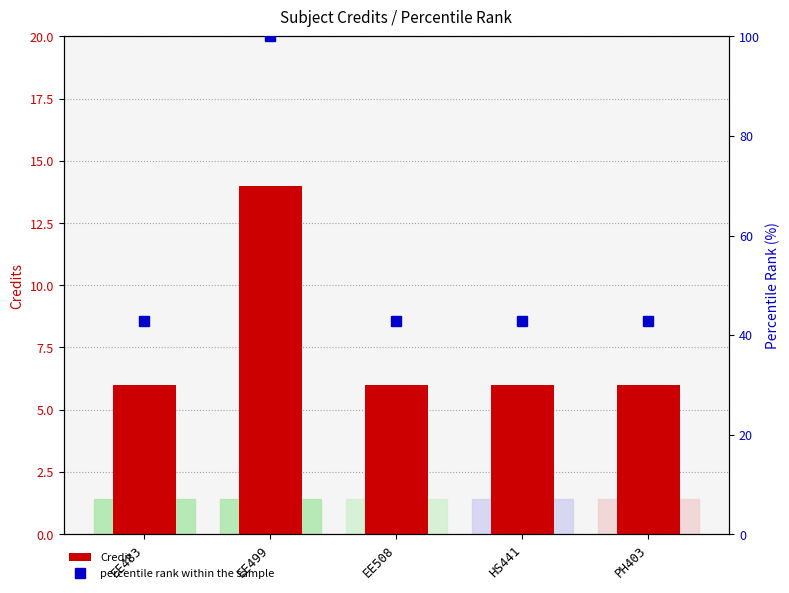

How many values in the Credit series exceed 6?

1